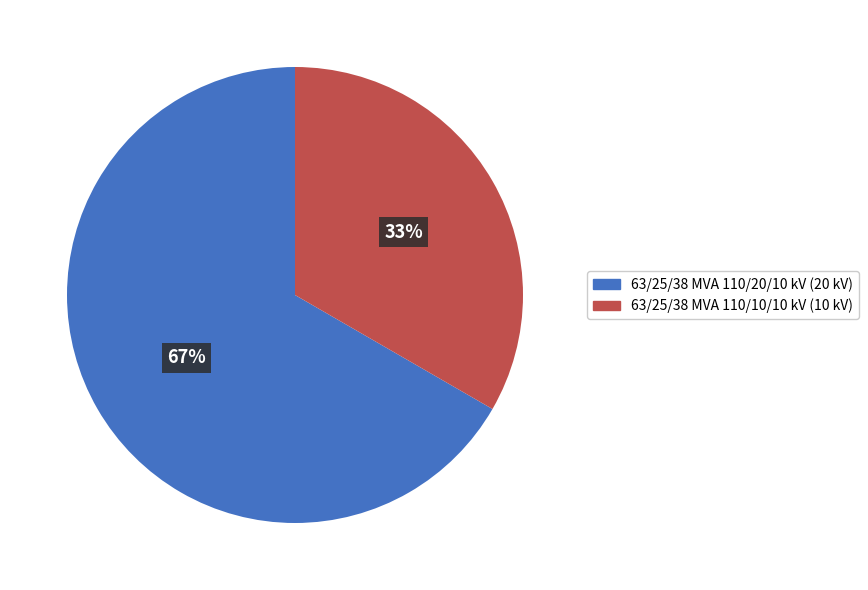

To the nearest percent, what is the combined percentage of 63/25/38 MVA 110/10/10 kV and 63/25/38 MVA 110/20/10 kV?

100%